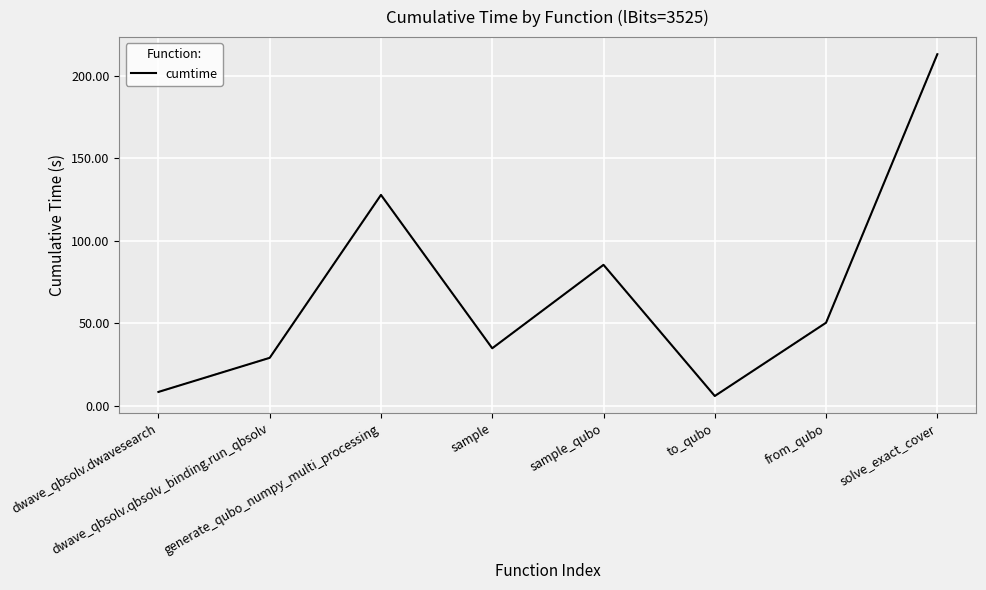

What is the average value?

69.3